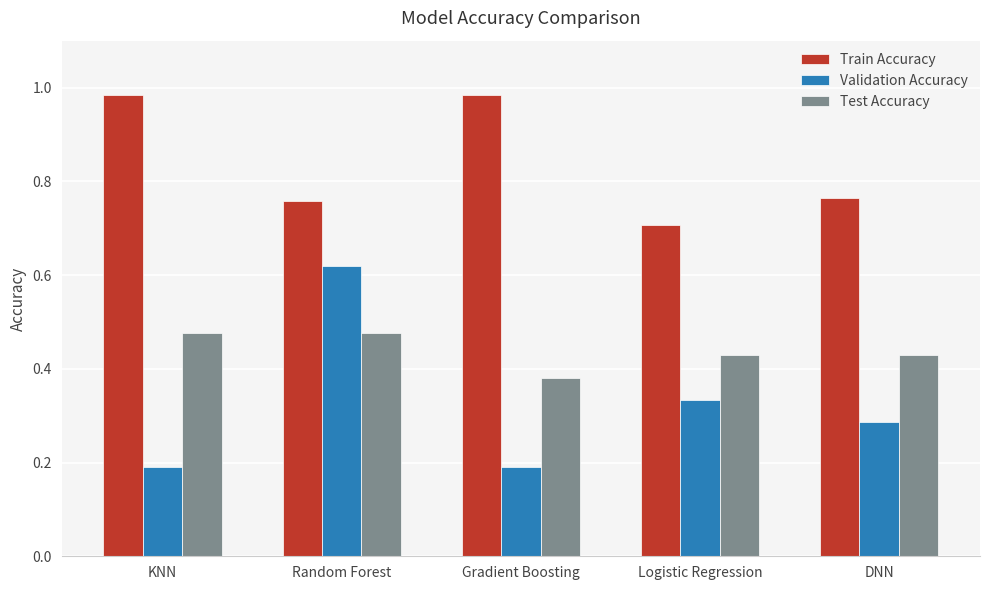

What is the label of the 2nd bar from the left?

Random Forest